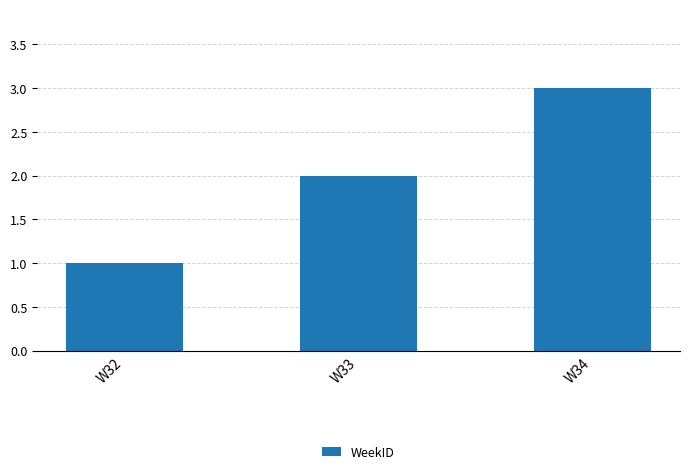

Count the number of categories in the chart.

3